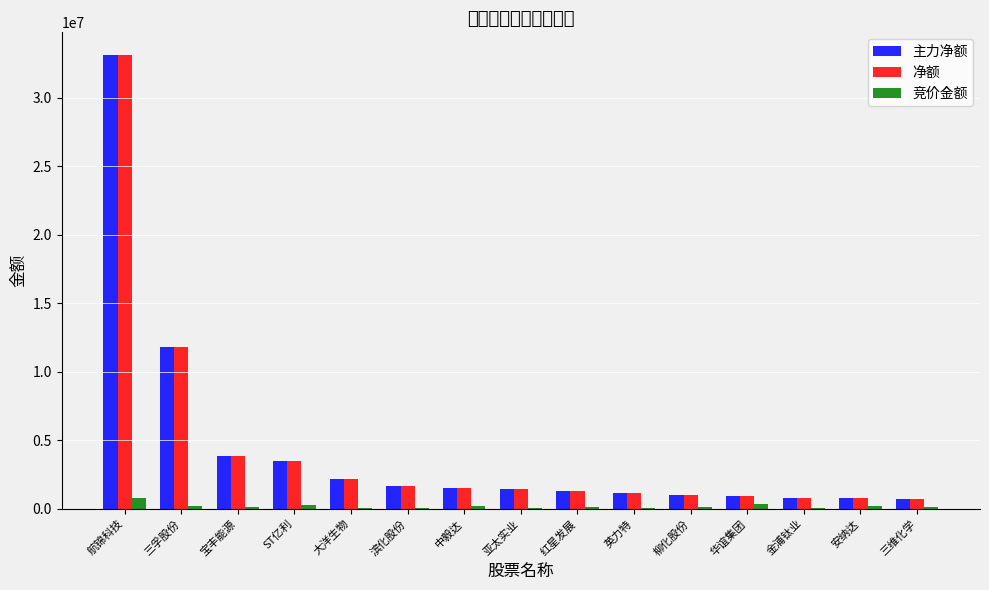

At which category is the sum across all series the highest?

航锦科技